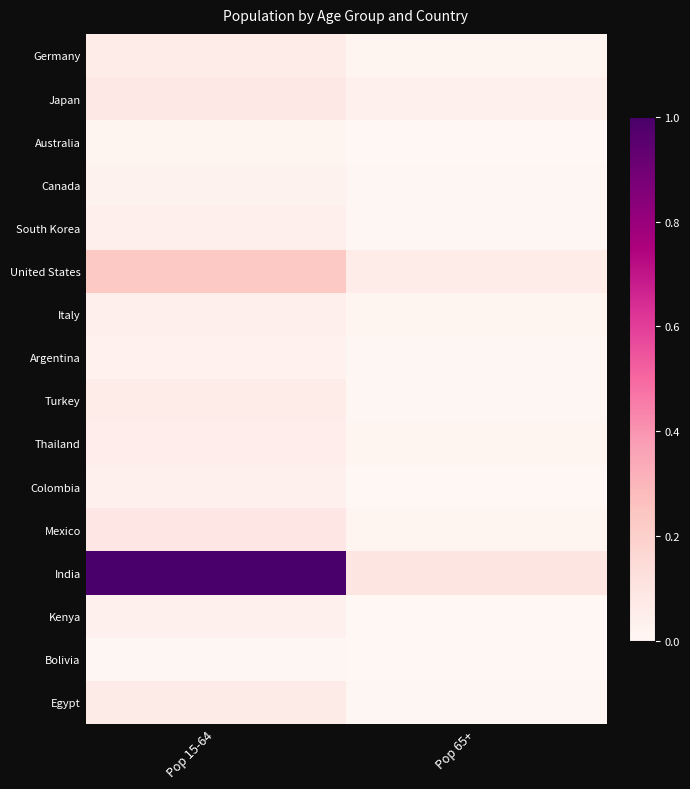

Which has a higher value, Pop 15-64 or Pop 65+?

Pop 15-64